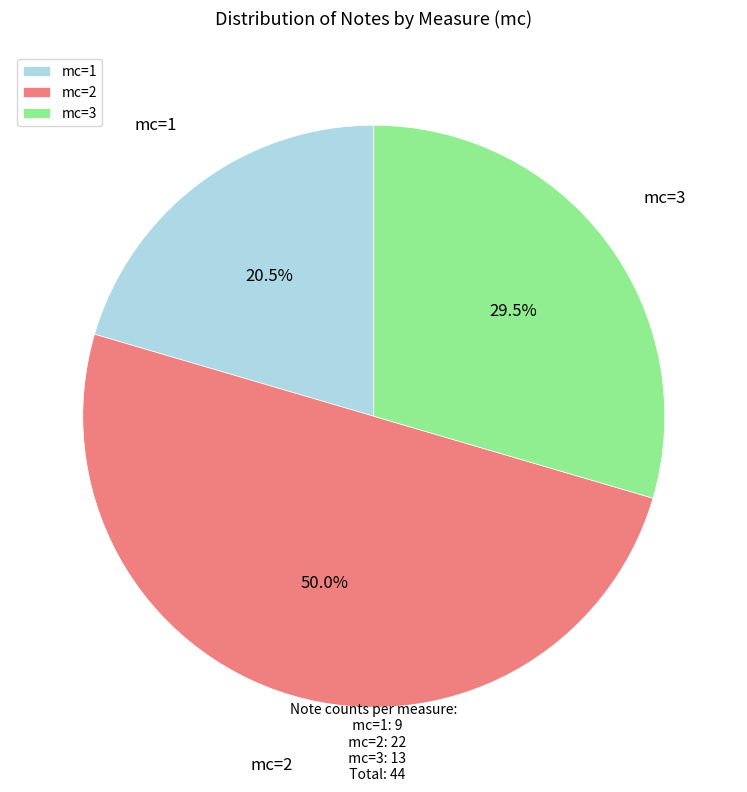

Which category has the smallest portion of the pie?

mc=1